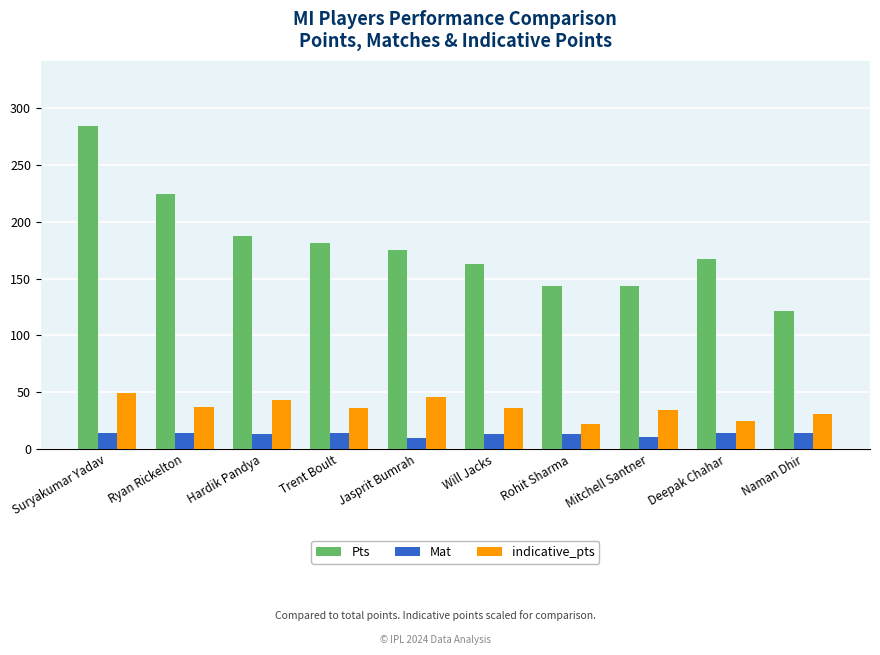

Is it true that Pts equals 60.5 at Jasprit Bumrah?

False